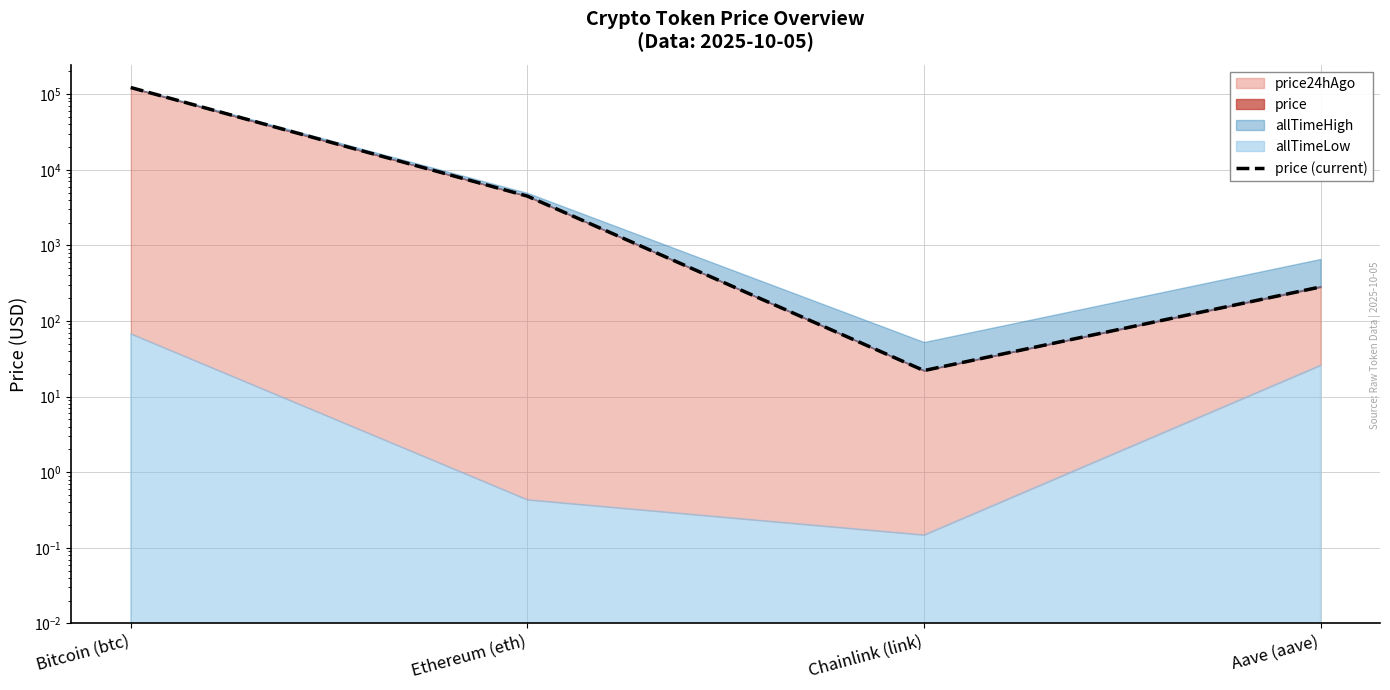

Approximately how many times larger is the value at Bitcoin (btc) compared to Chainlink (link)?

5538.8